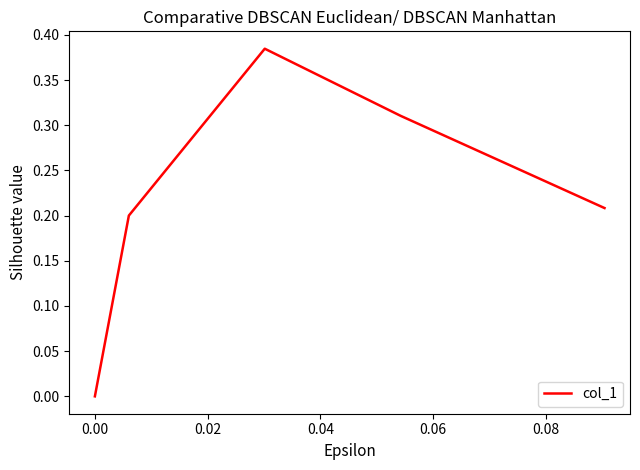

What is the sum of all values?

1.1